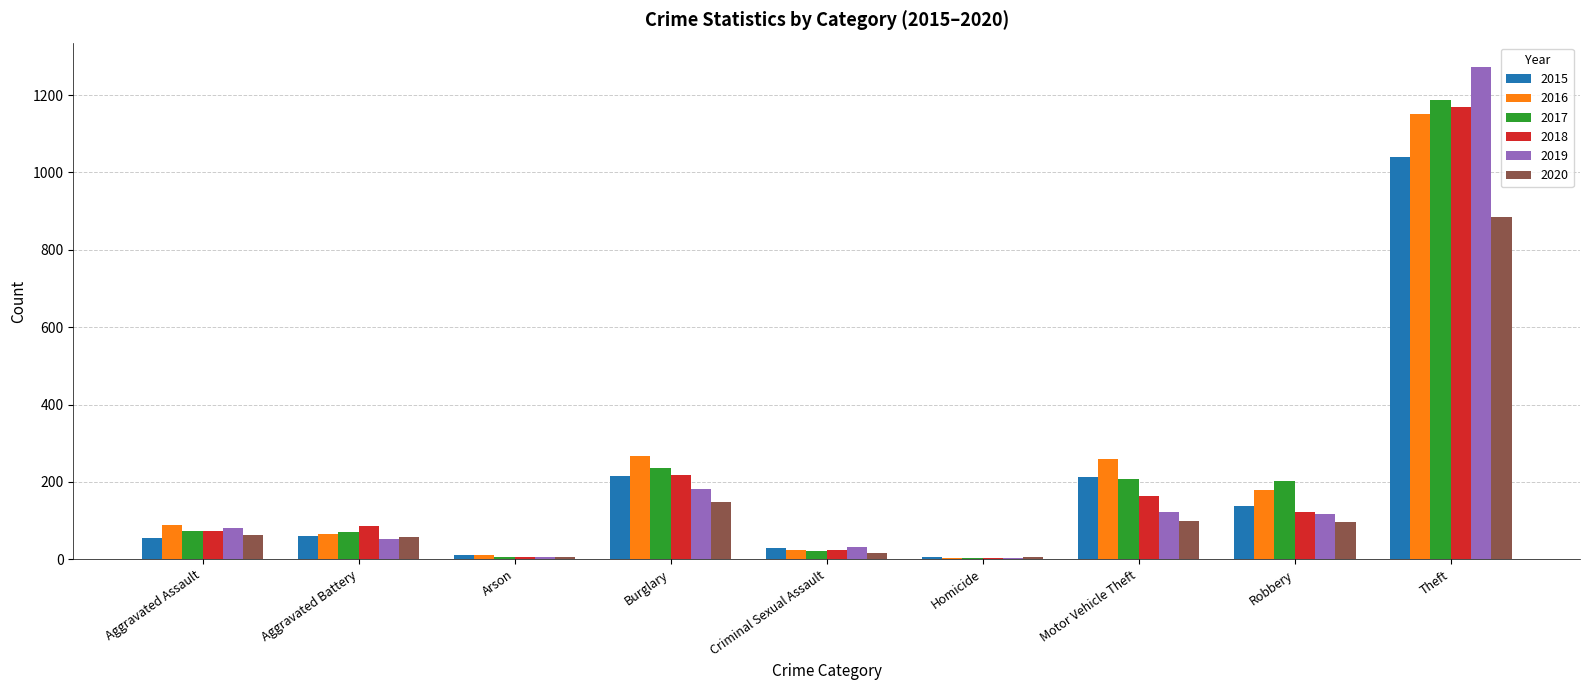

How many groups of bars are there?

9